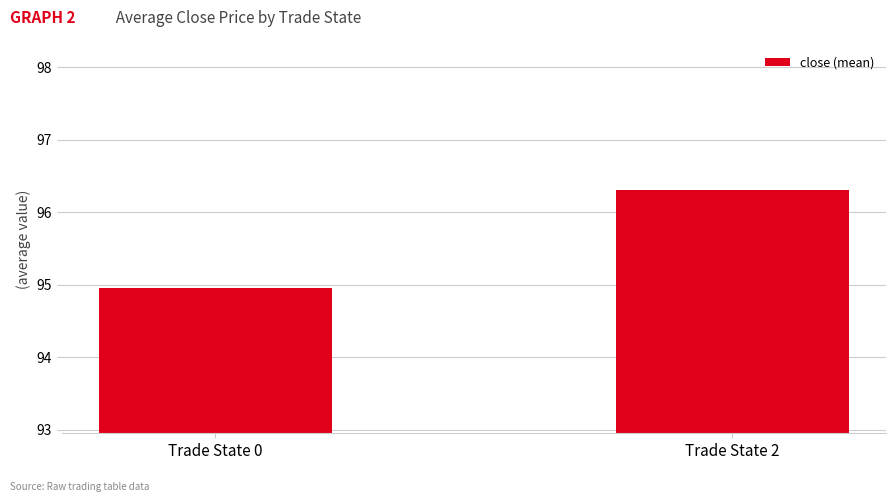

List the labels in order of value, smallest first.

Trade State 0, Trade State 2